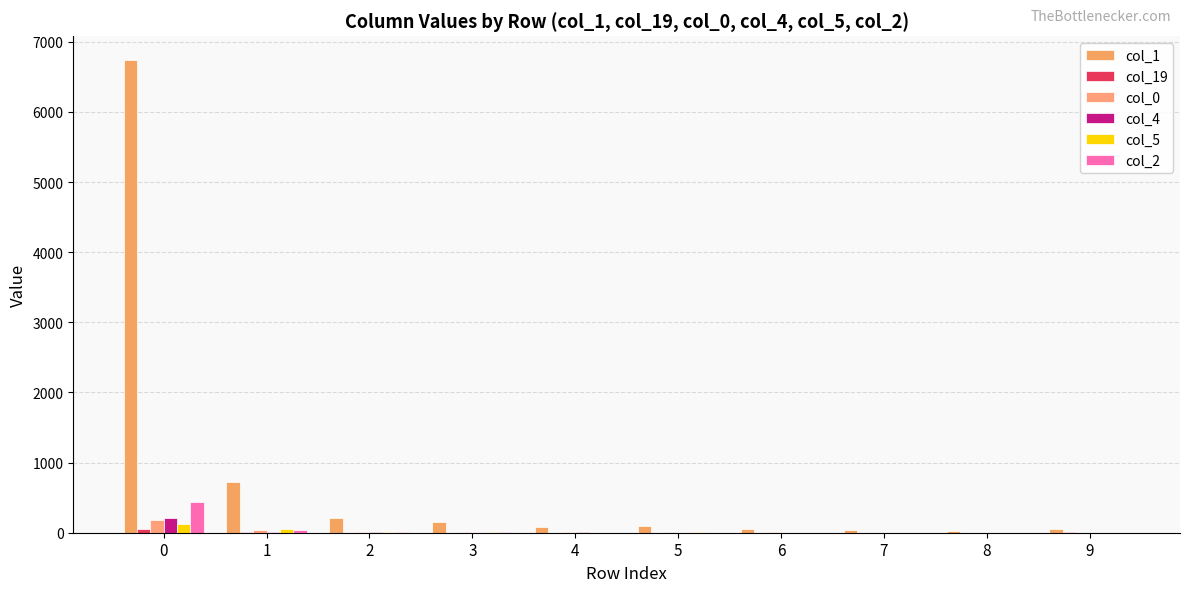

What is the total value across all series at 2?

251